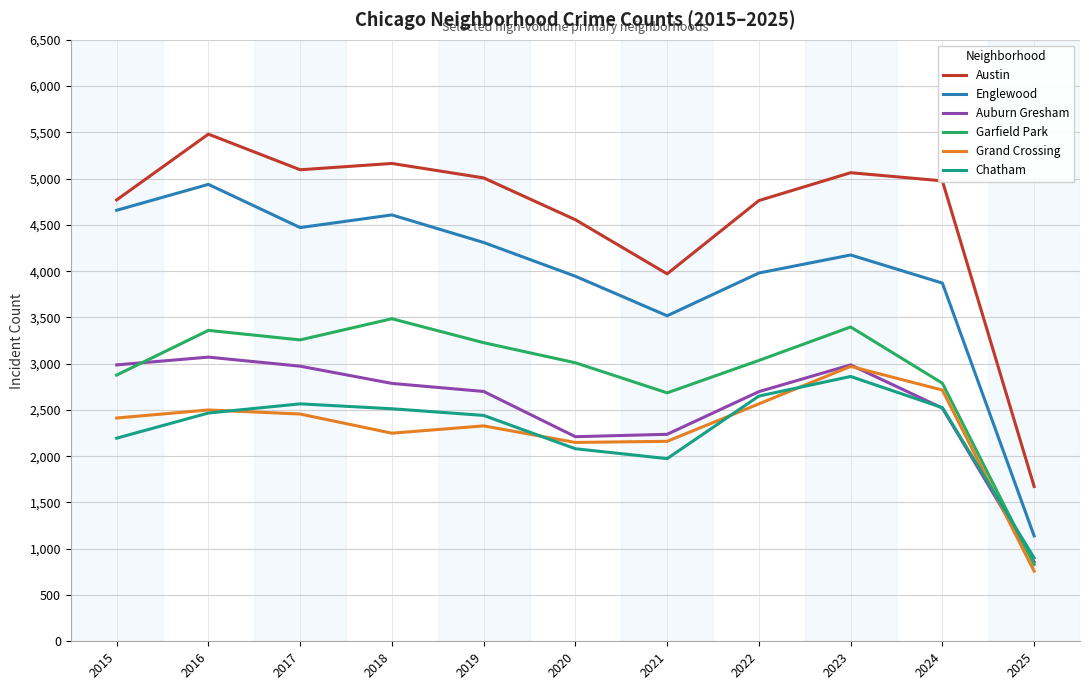

True or false: Englewood has a value of 1139 at 2025.

True